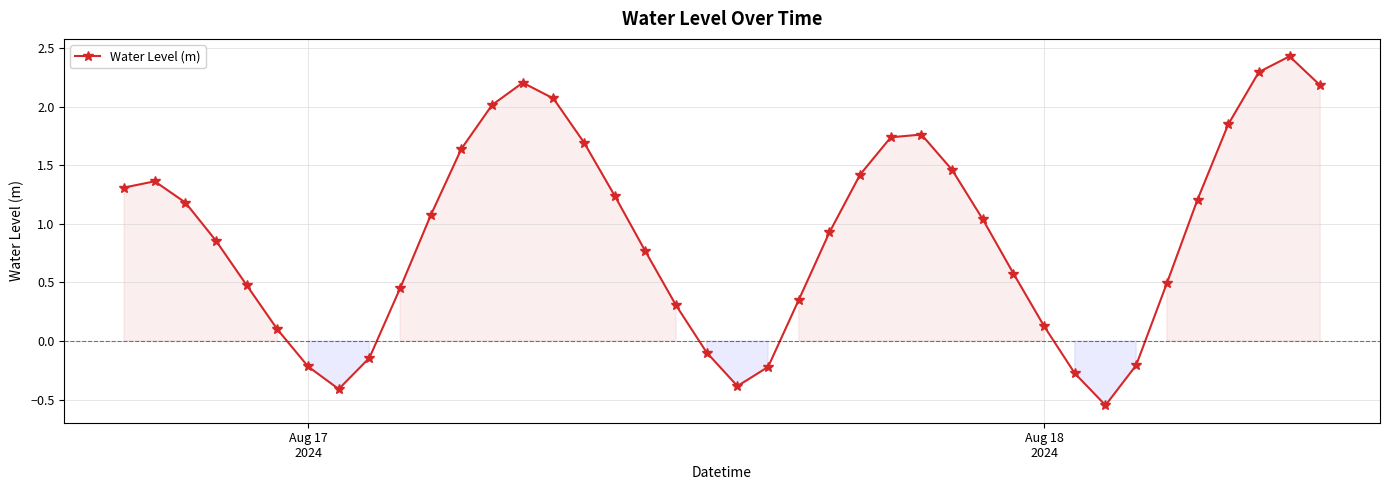

How many points are lower than both their immediate neighbors (excluding endpoints)?

3